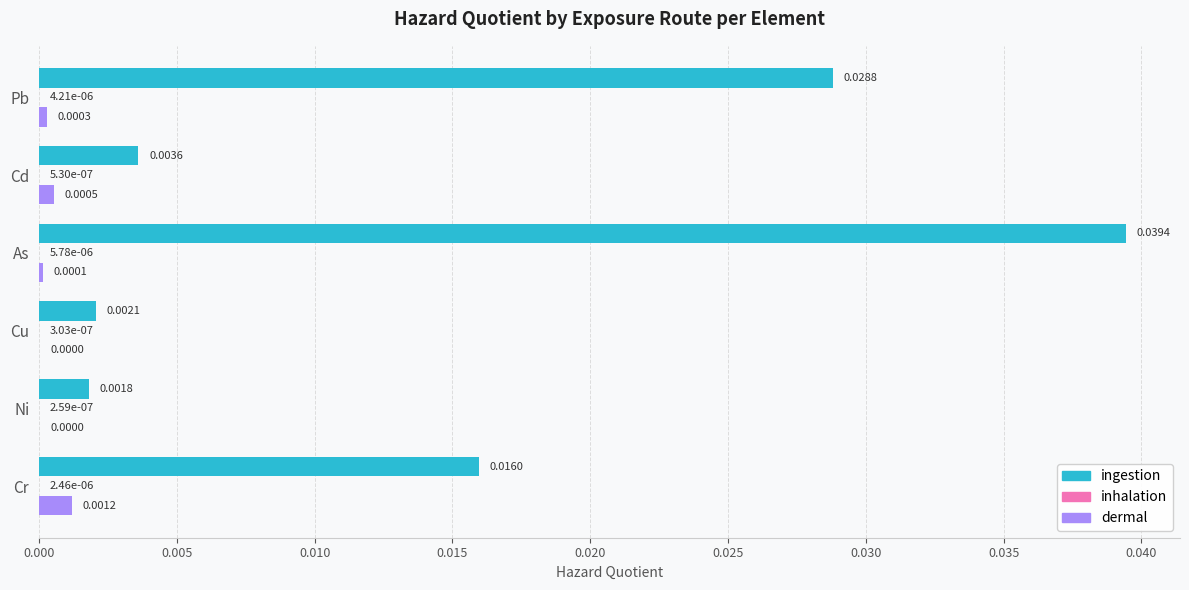

At which category is the sum across all series the highest?

As